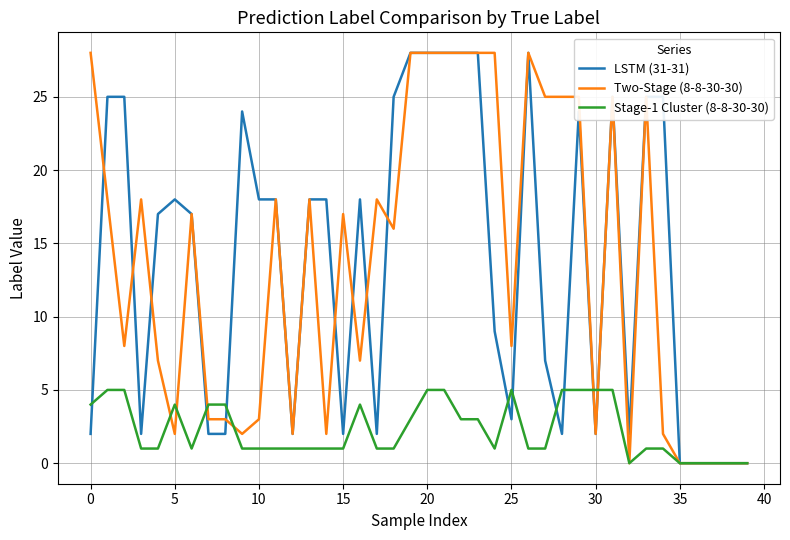

Which category has the lowest value in the Two-Stage (8-8-30-30) series?

32